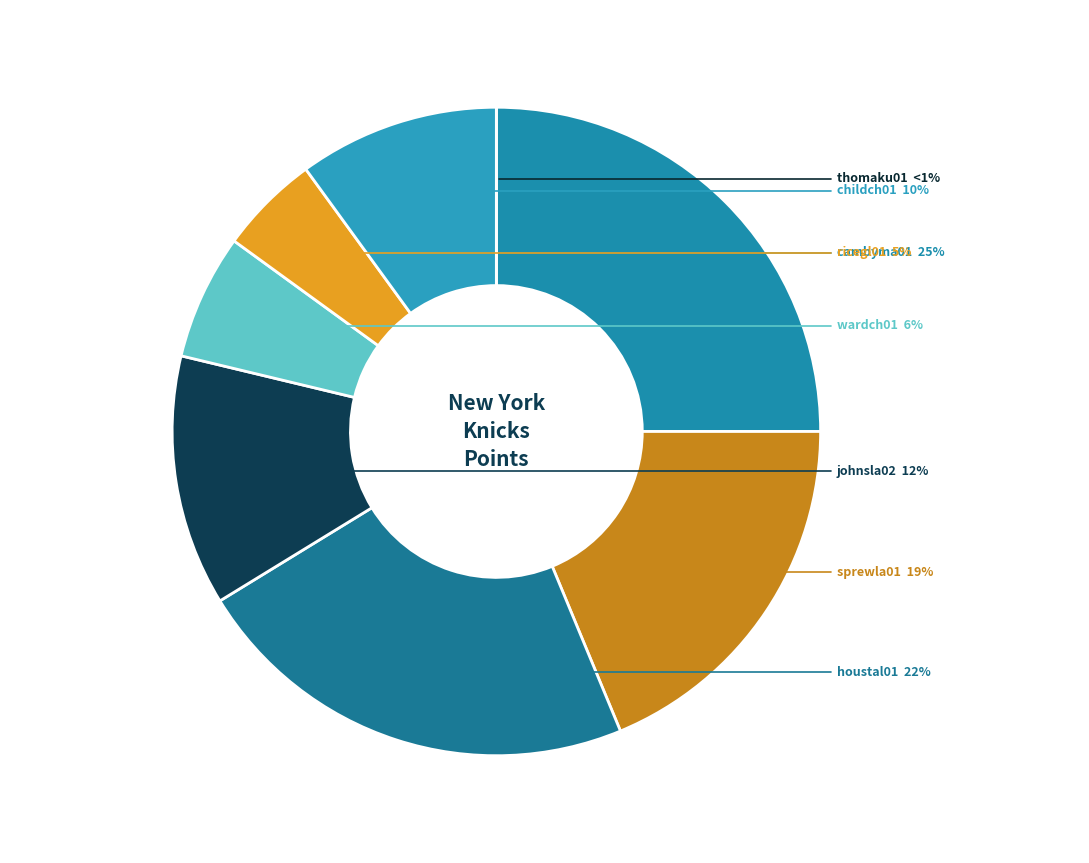

Combined, do johnsla02 and ricegl01 account for over 50%?

No